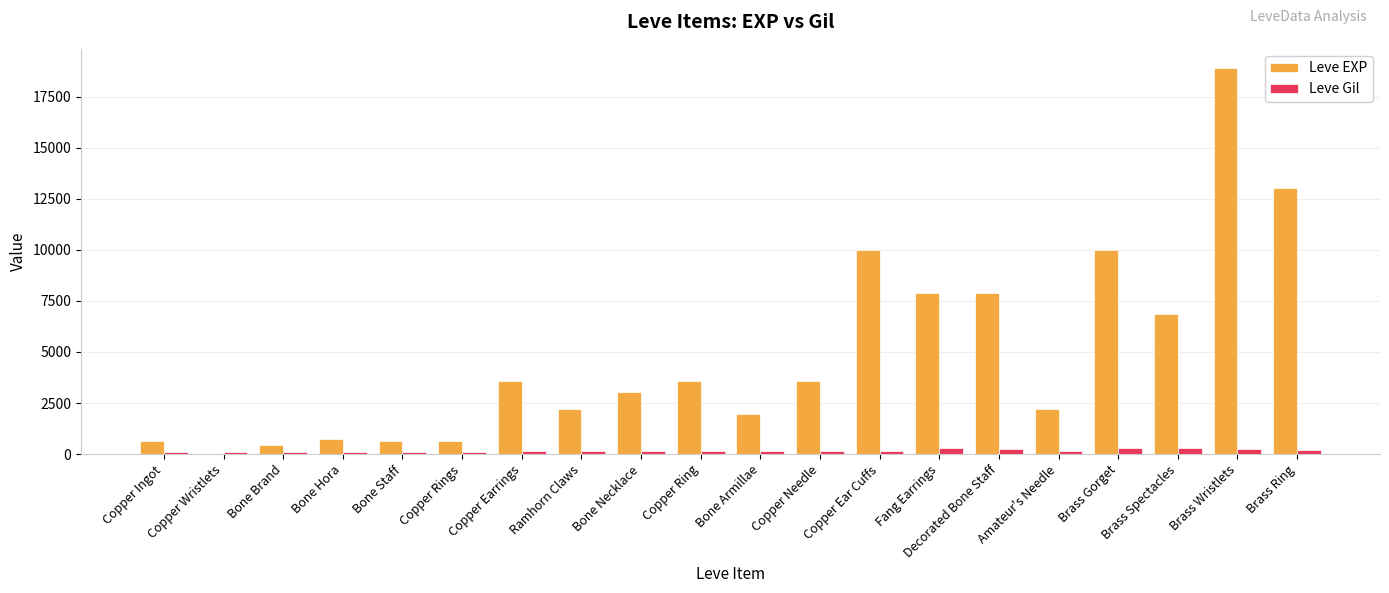

Which series has the largest total across all categories?

Leve EXP